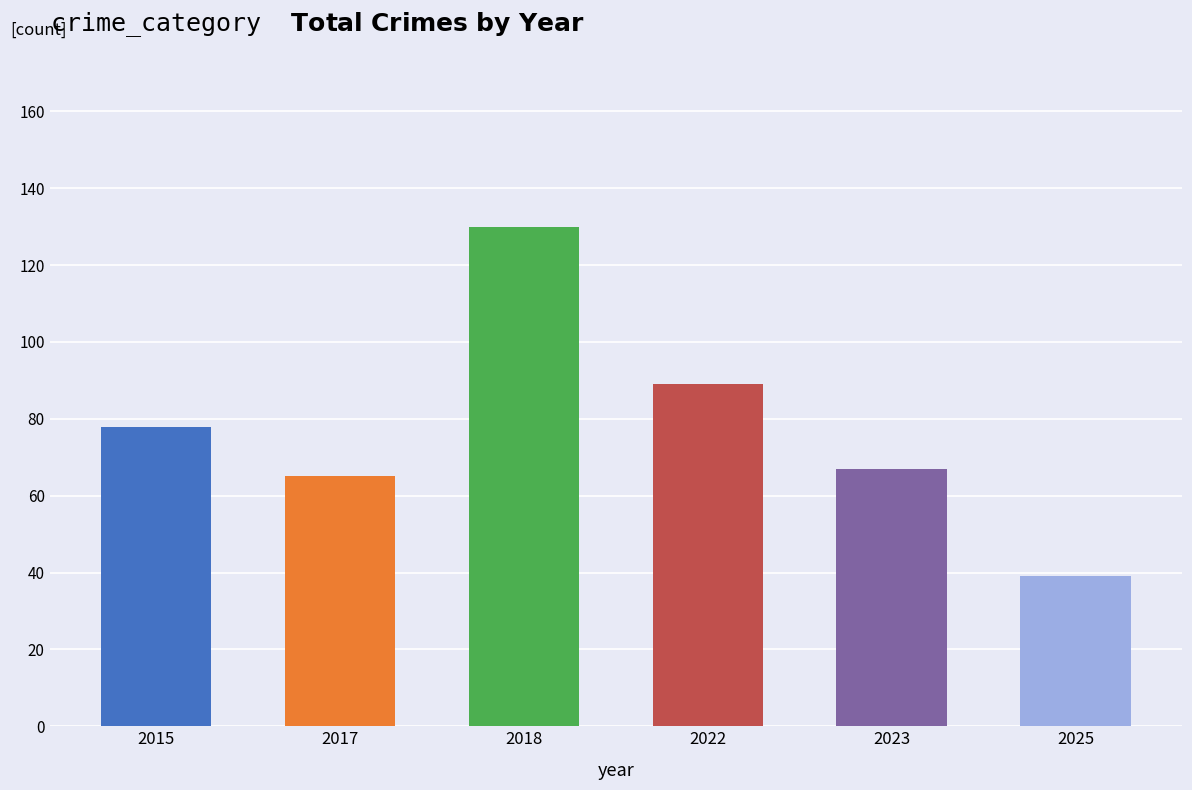

What is the sum of all Total values?

468